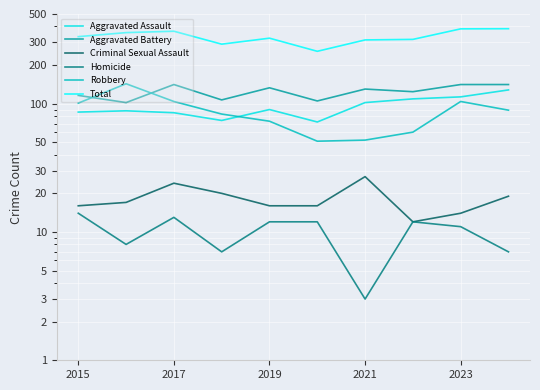

Which series has the largest total across all categories?

Total